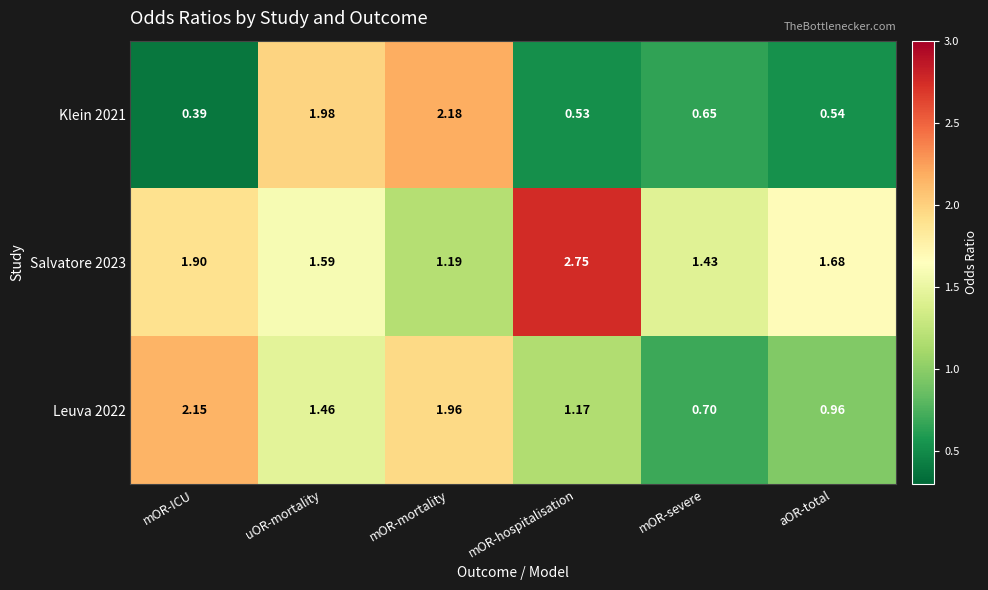

Rank the series by their average value, from lowest to highest.

Klein 2021, Leuva 2022, Salvatore 2023